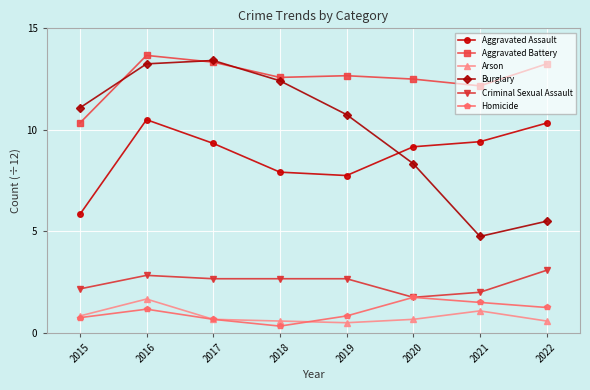

What are all the series names shown in the legend?

Aggravated Assault, Aggravated Battery, Arson, Burglary, Criminal Sexual Assault, Homicide